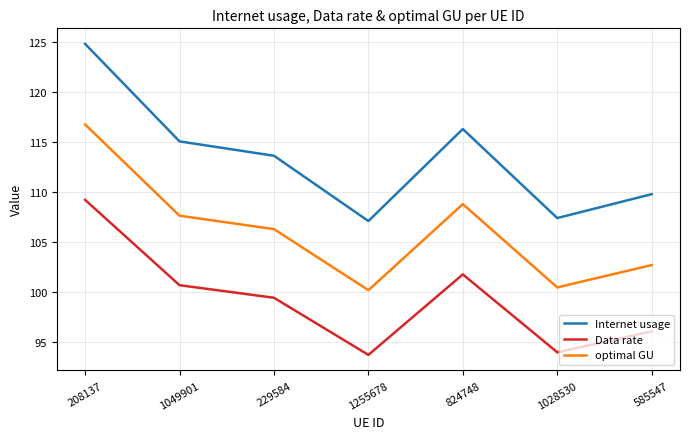

At which category is the sum across all series the highest?

208137